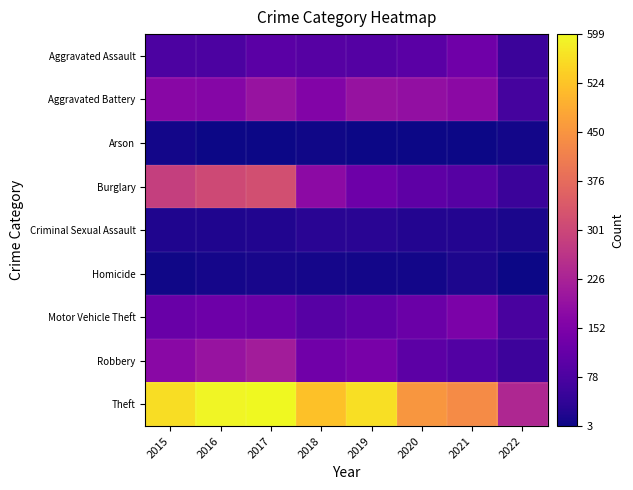

At which category is the sum across all series the highest?

2017